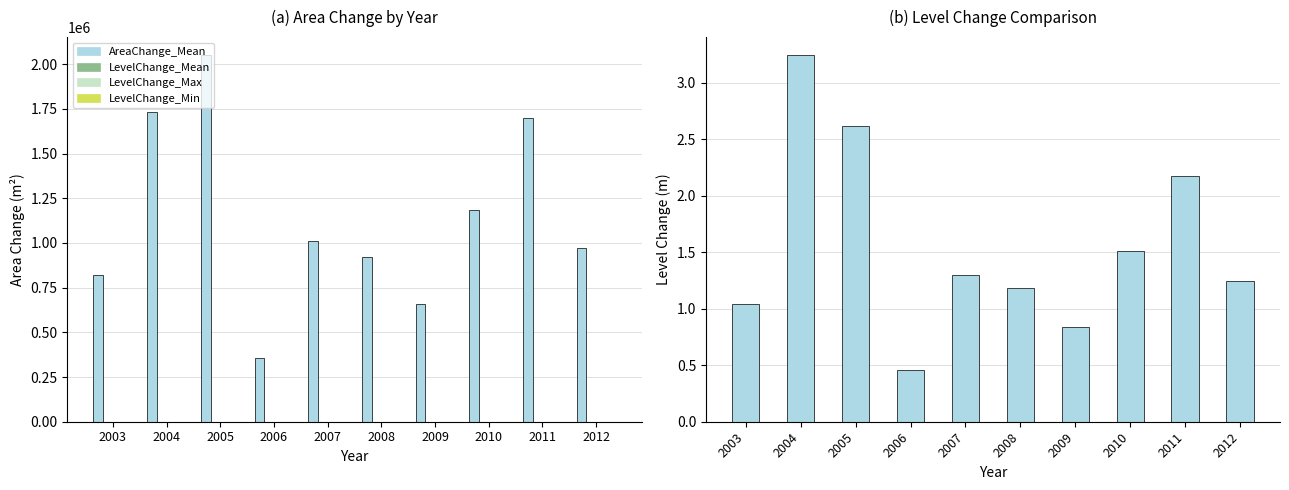

Which label corresponds to the smallest value in the chart?

2006